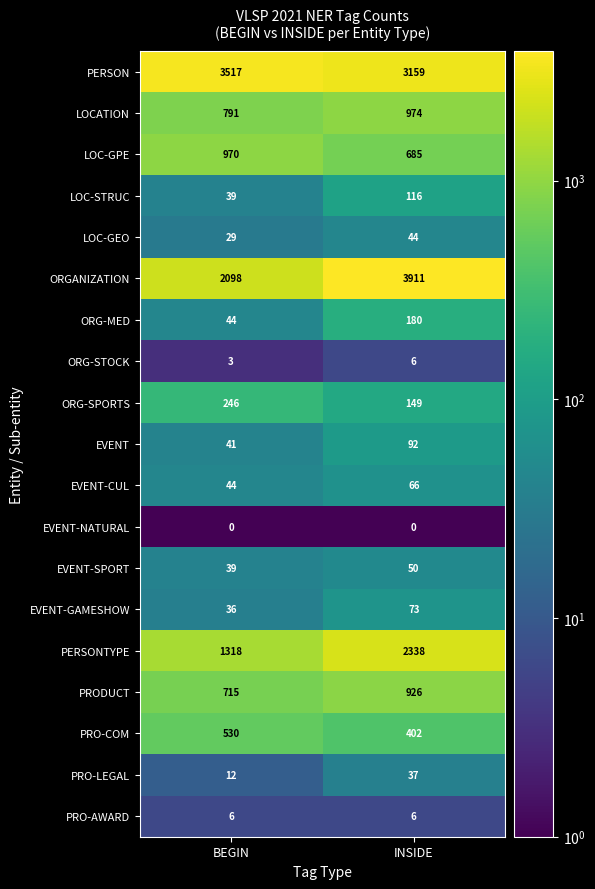

How many data points in ORG-SPORTS are less than 246?

1